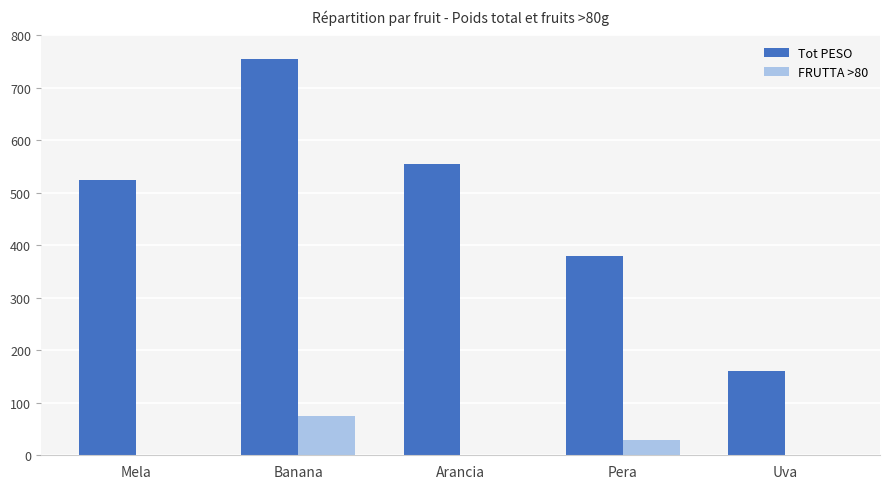

Reading left to right, extract all data points from this chart.

Tot PESO: 525	755	555	380	160
FRUTTA >80: 0	75	0	30	0